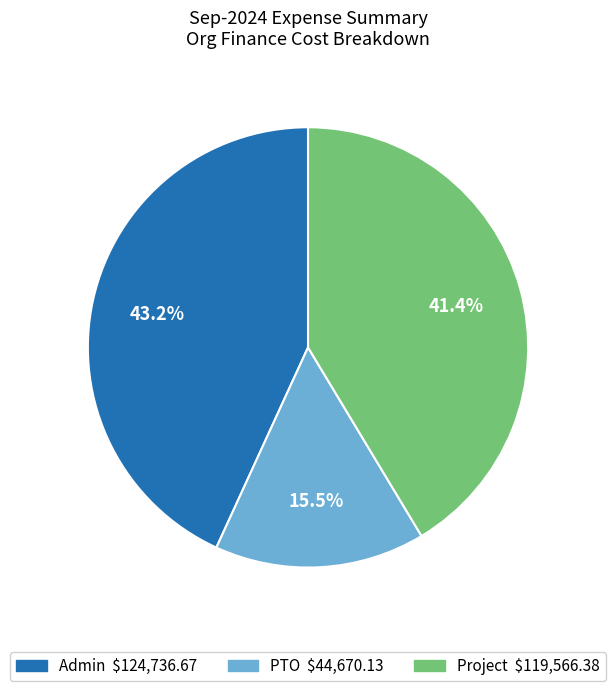

What portion of the pie excludes Project?

58.6%